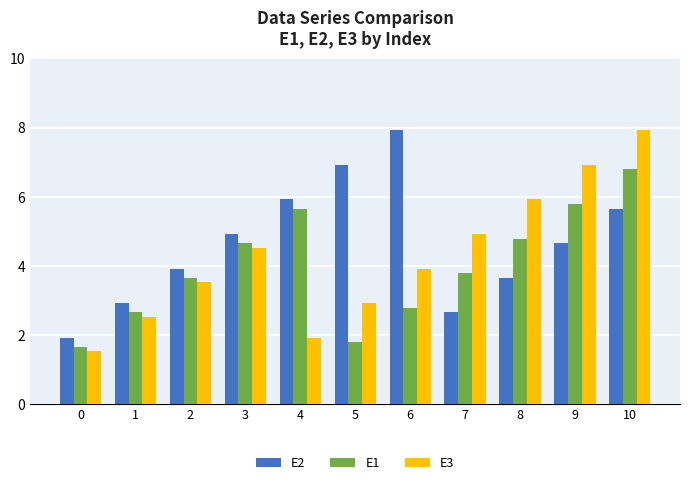

Reading left to right, extract all data points from this chart.

E2: 1.9	2.9	3.9	4.9	5.9	6.9	7.9	2.7	3.7	4.7	5.7
E1: 1.7	2.7	3.7	4.7	5.7	1.8	2.8	3.8	4.8	5.8	6.8
E3: 1.5	2.5	3.5	4.5	1.9	2.9	3.9	4.9	5.9	6.9	7.9